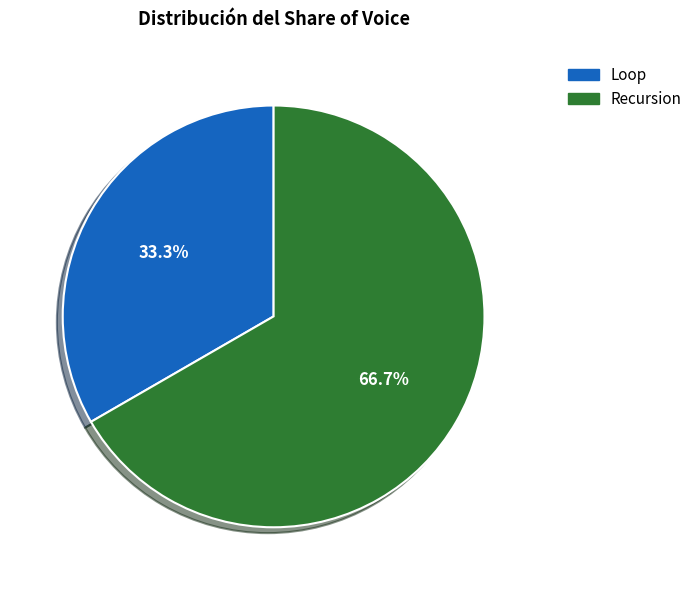

How many segments does this pie chart have?

2